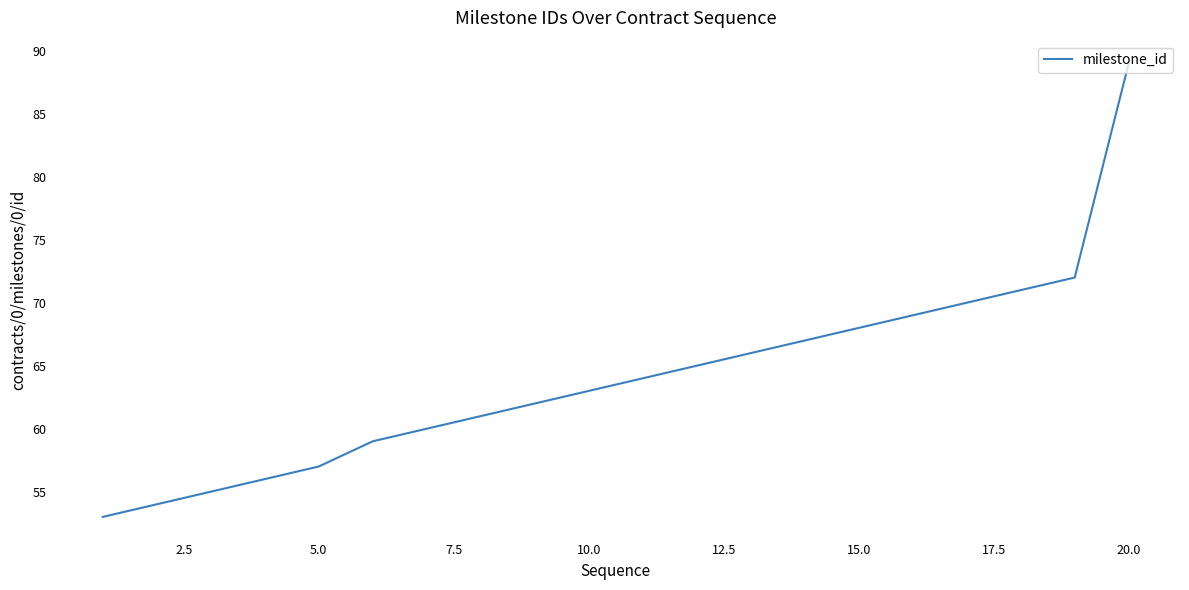

What is the minimum value shown in the chart?

53